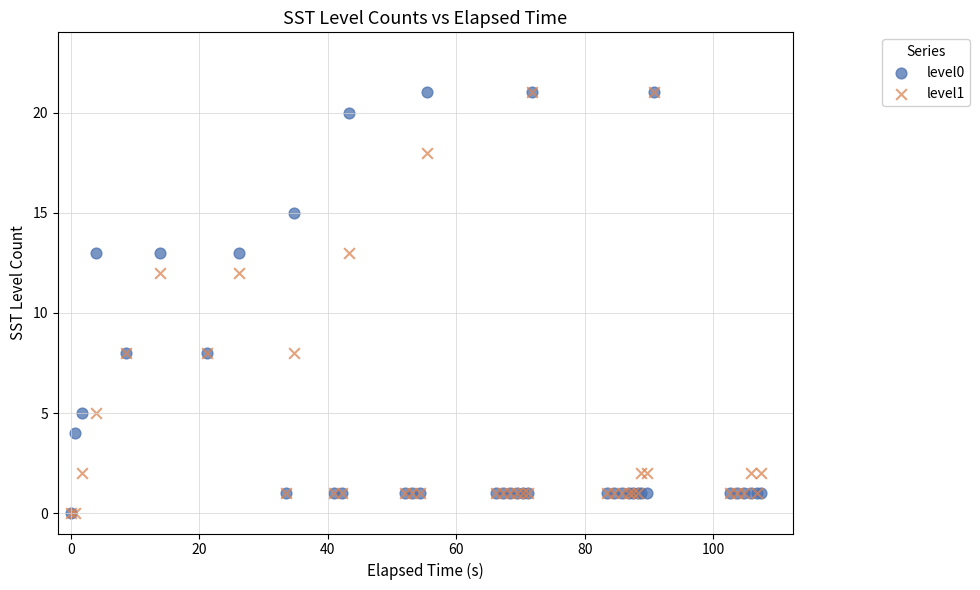

What are all the series names shown in the legend?

level0, level1